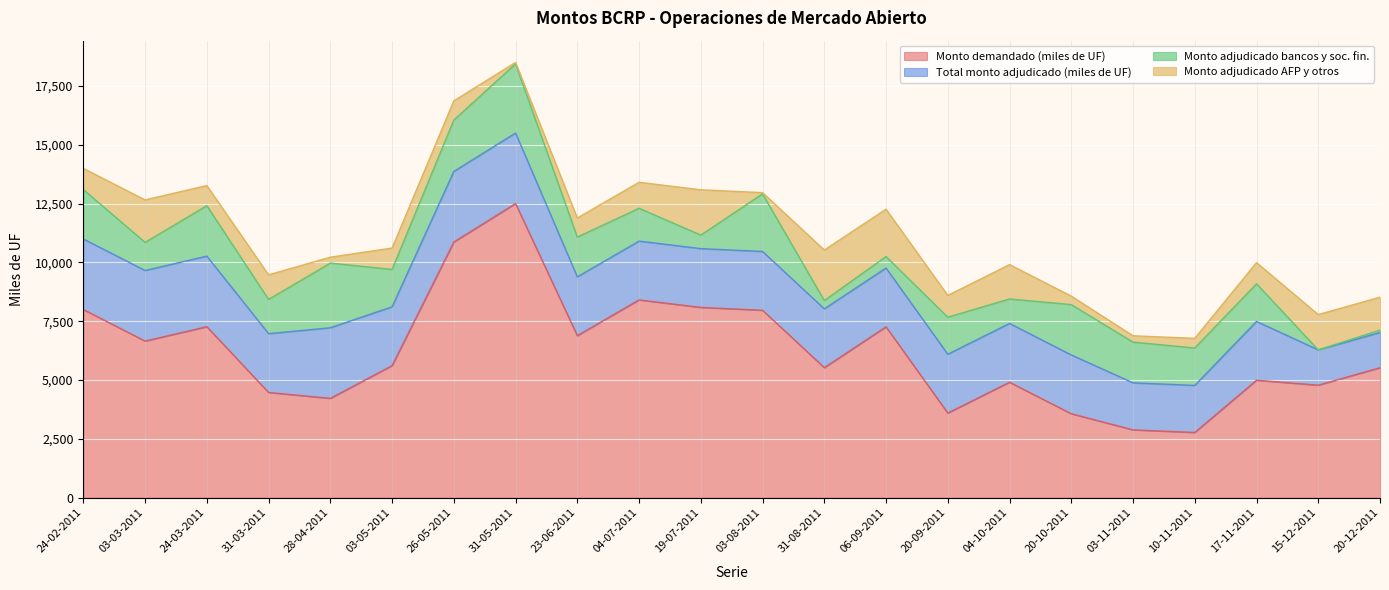

Does the chart display data point markers on the line(s)?

No